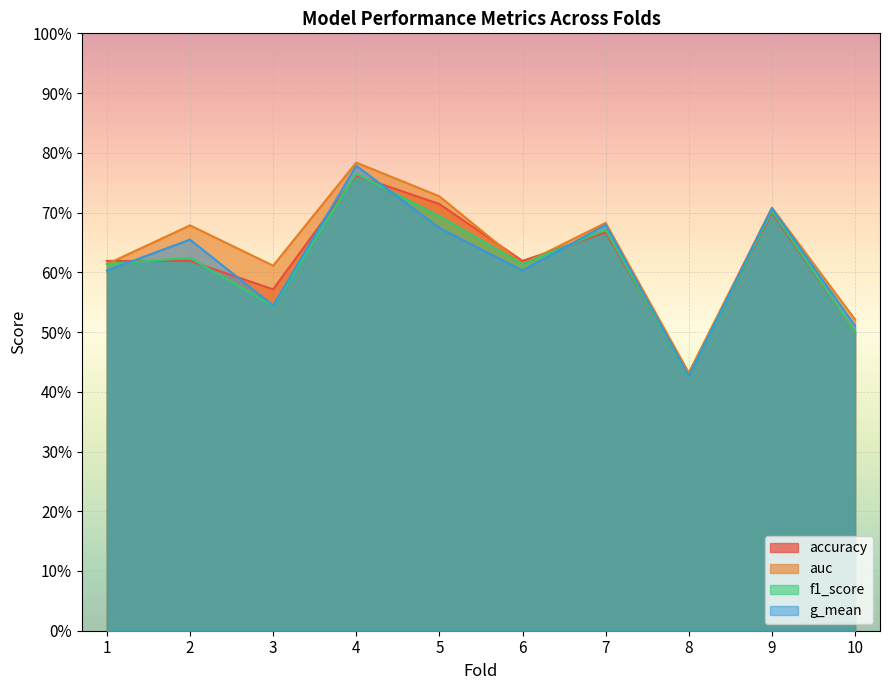

What is the difference between the g_mean values at 4 and 5?

0.1